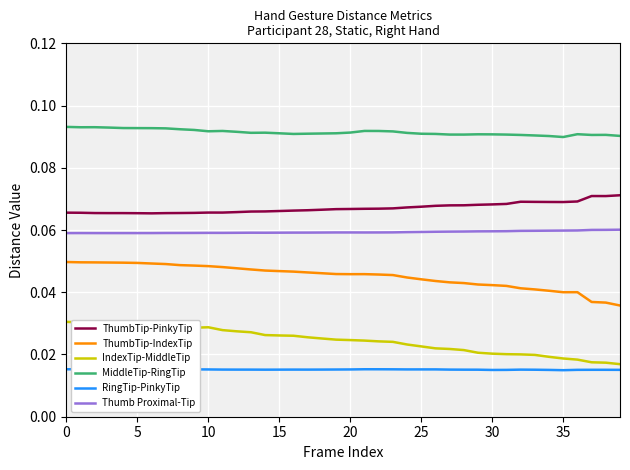

Is it true that MiddleTip-RingTip equals 0.1 at 9?

True